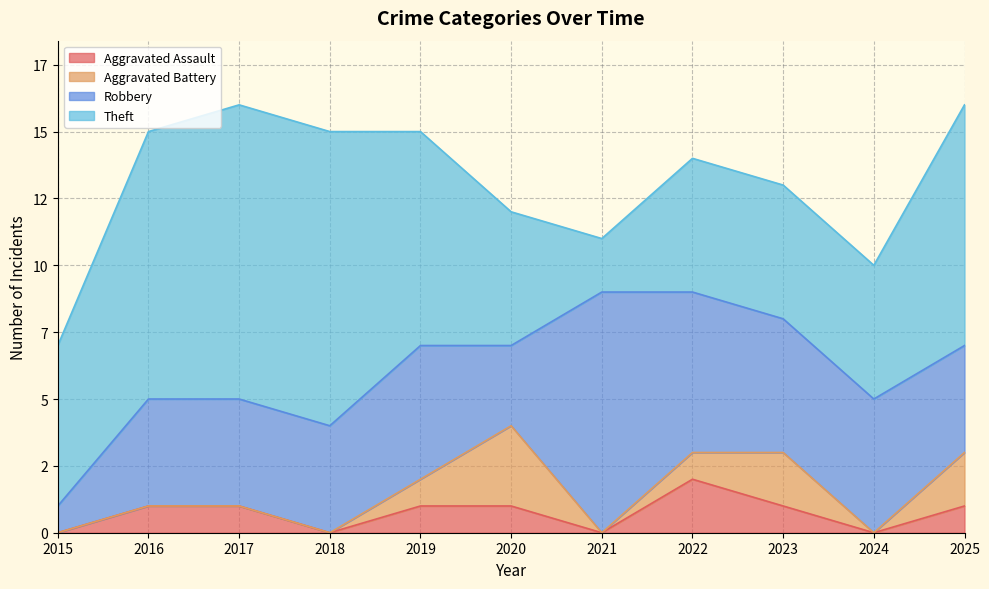

Where is the first local minimum for Theft?

2021